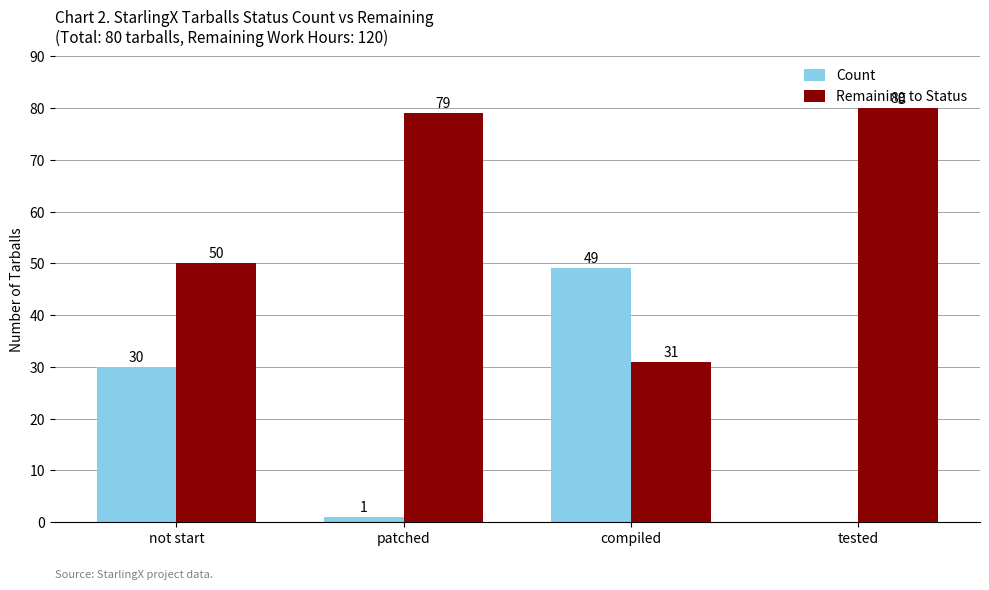

What is the difference between the Count values at patched and not start?

29